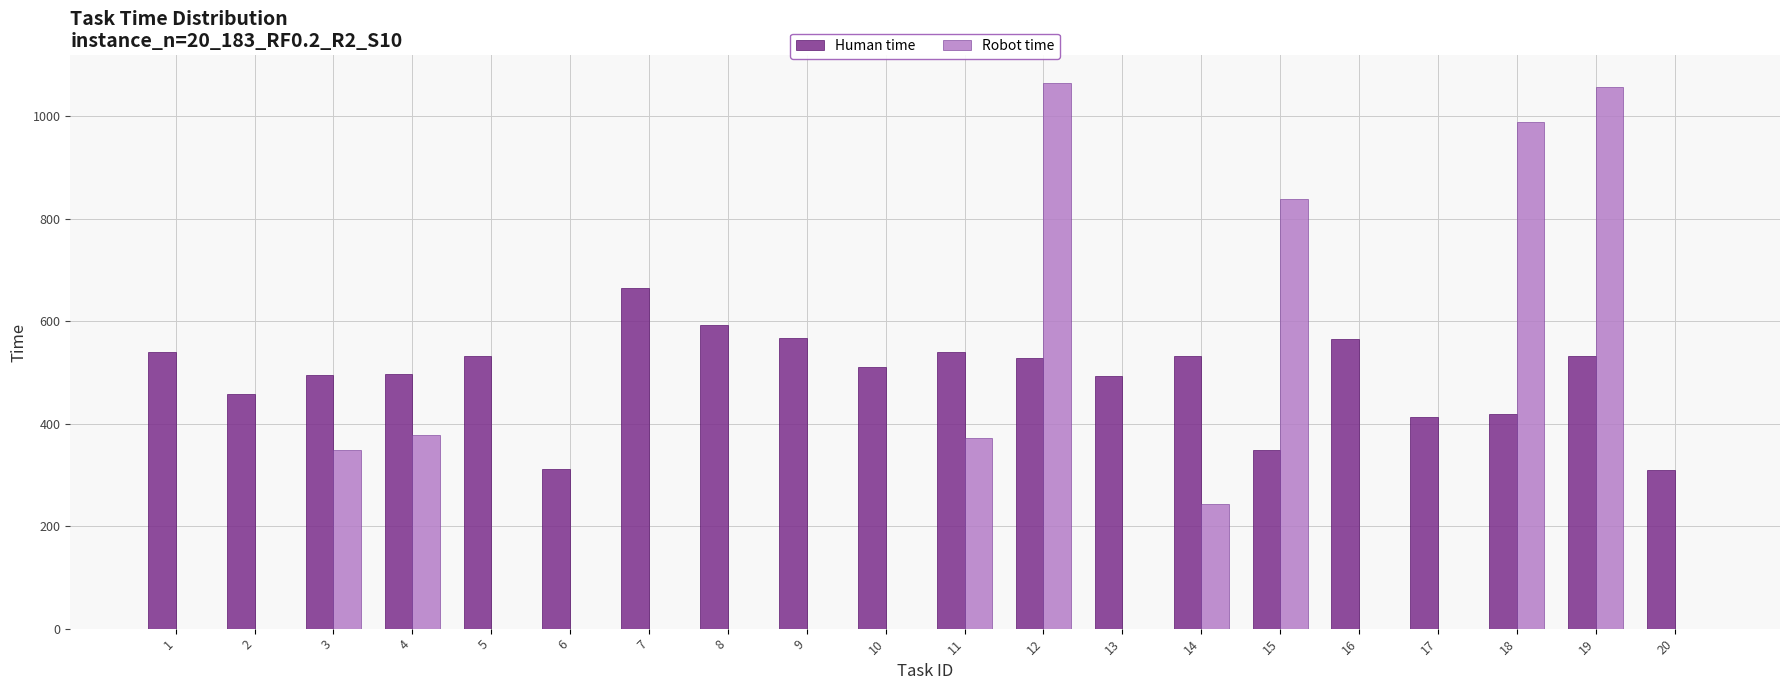

Which series changed the most between 8 and 12?

Robot time